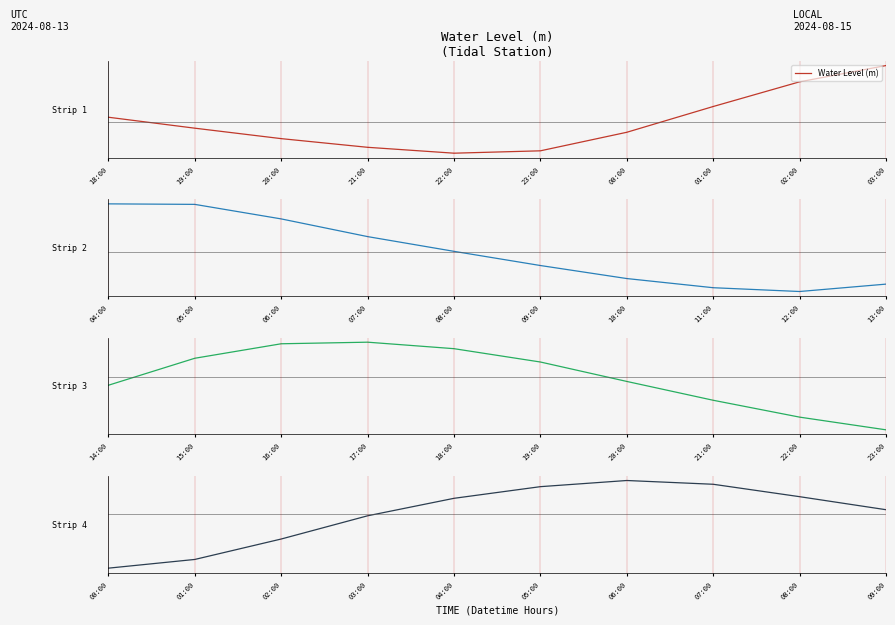

What is the label of the 2nd point from the left?

01:00